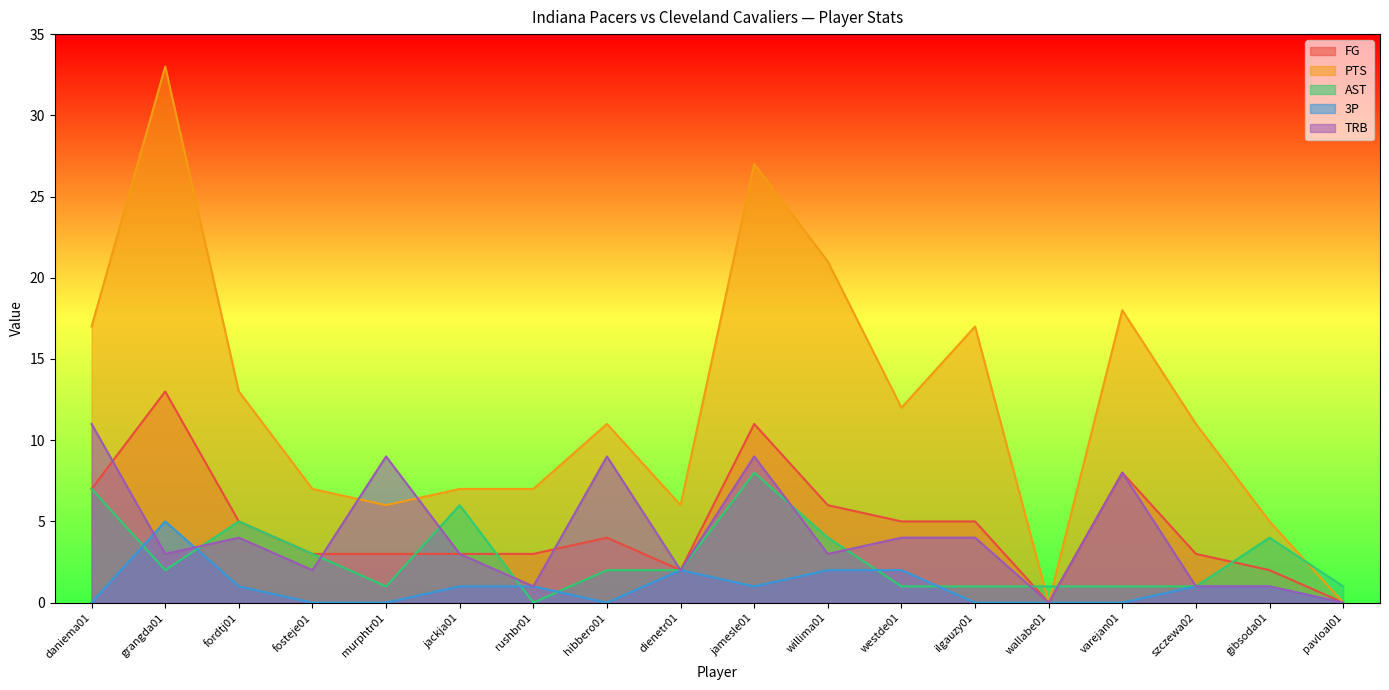

What position from the right is murphtr01?

14